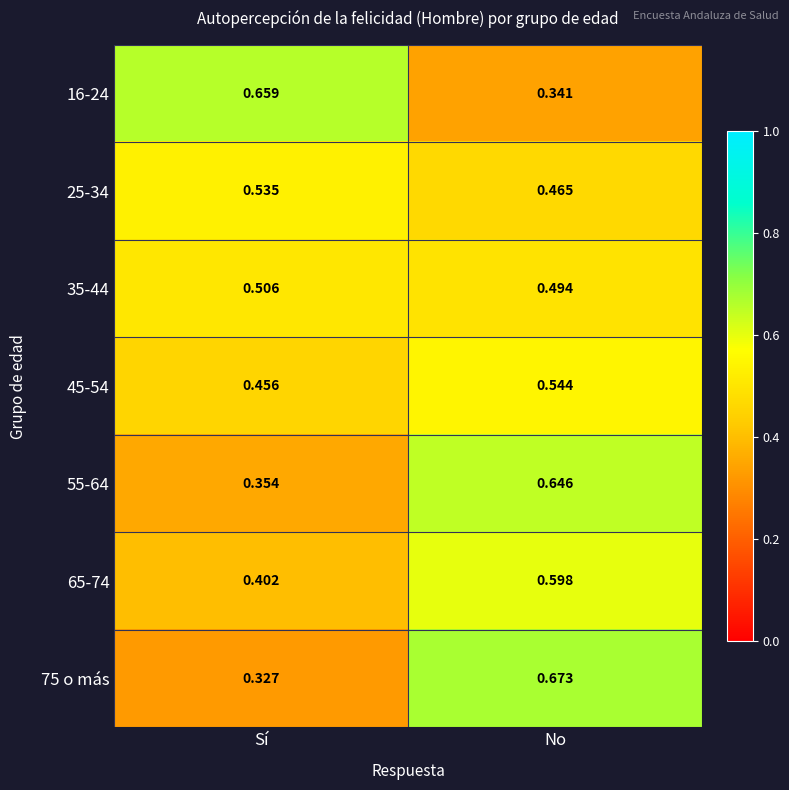

Where is 55-64 nearest to the value 0?

Sí